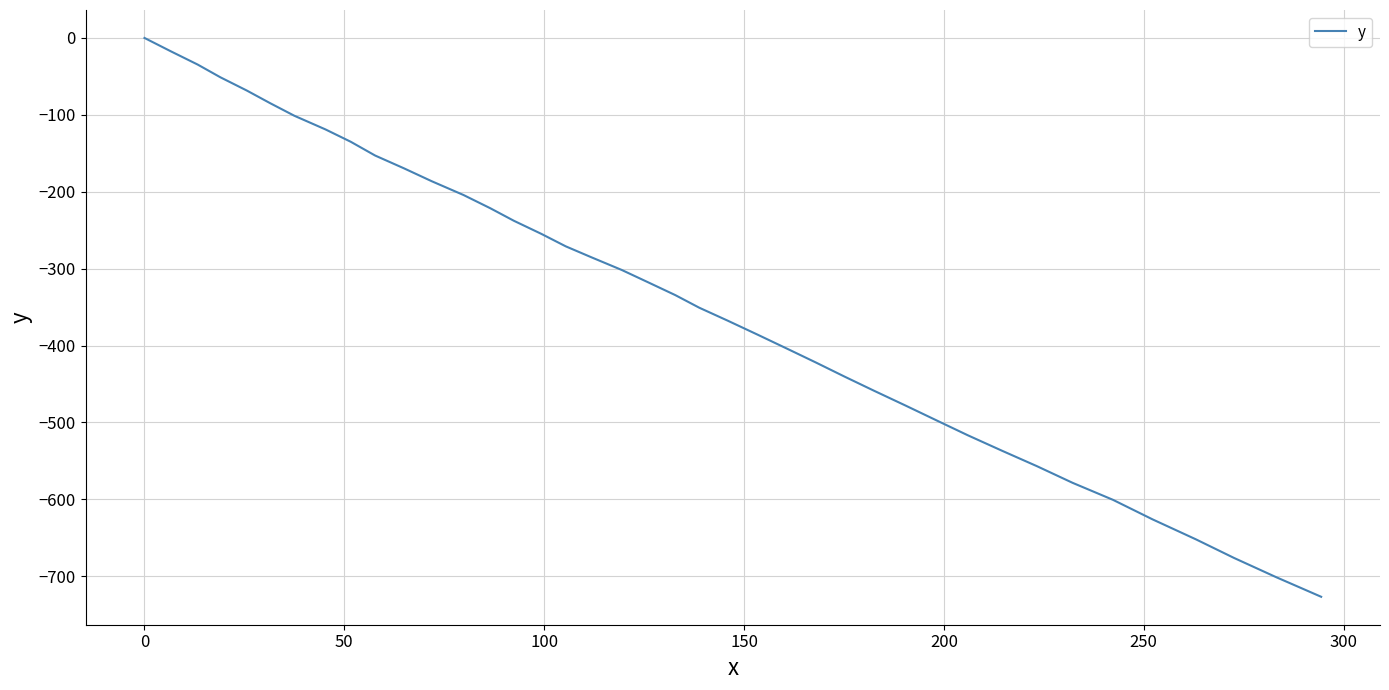

What is the minimum value shown in the chart?

-726.7